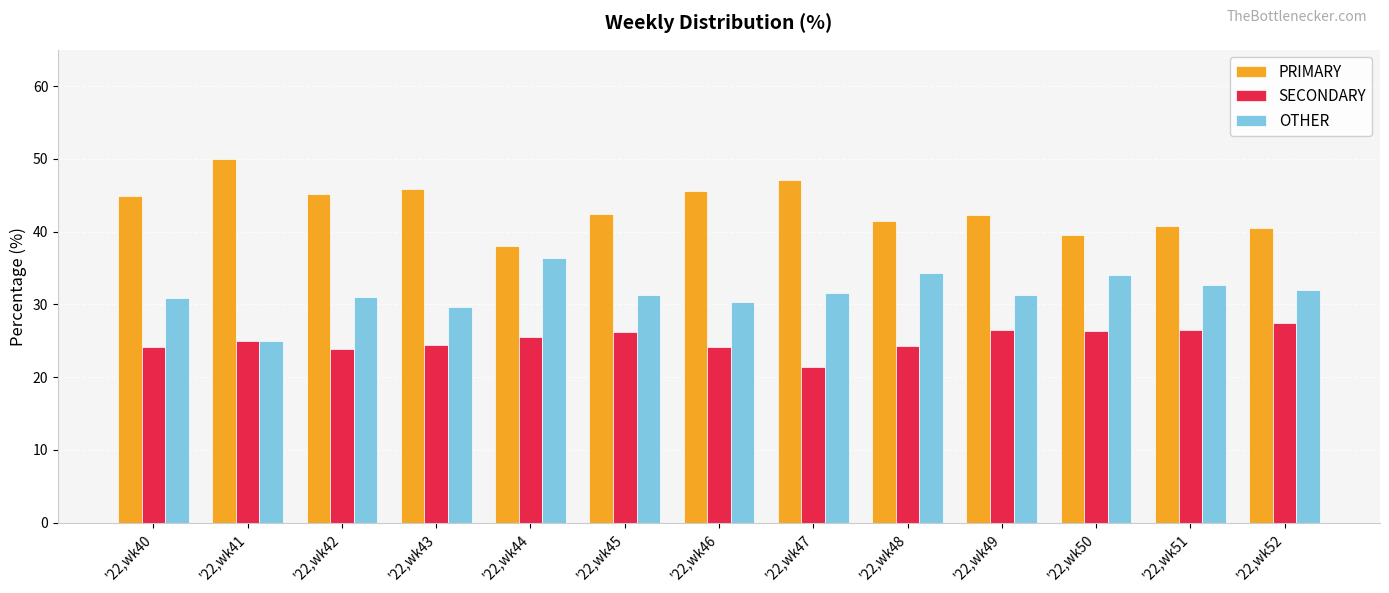

How many categories are shown in the chart?

13